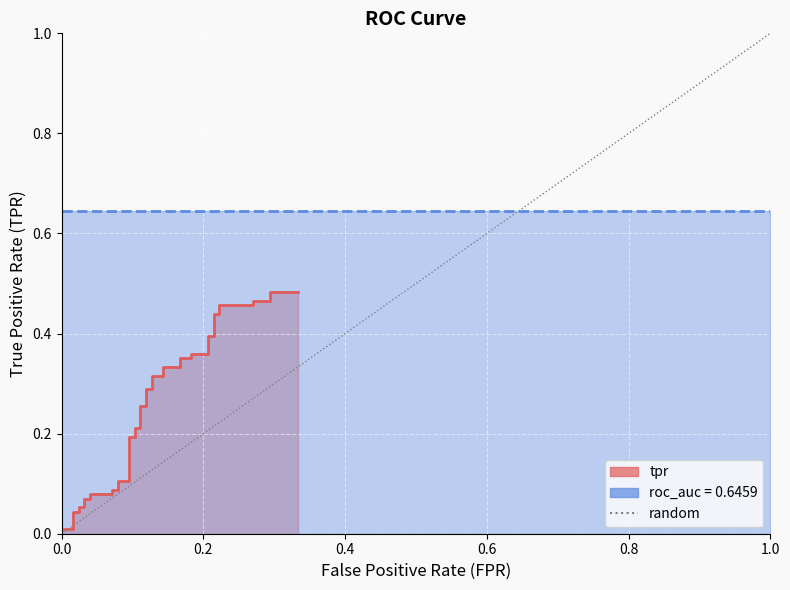

What is the maximum value shown in the chart?

1